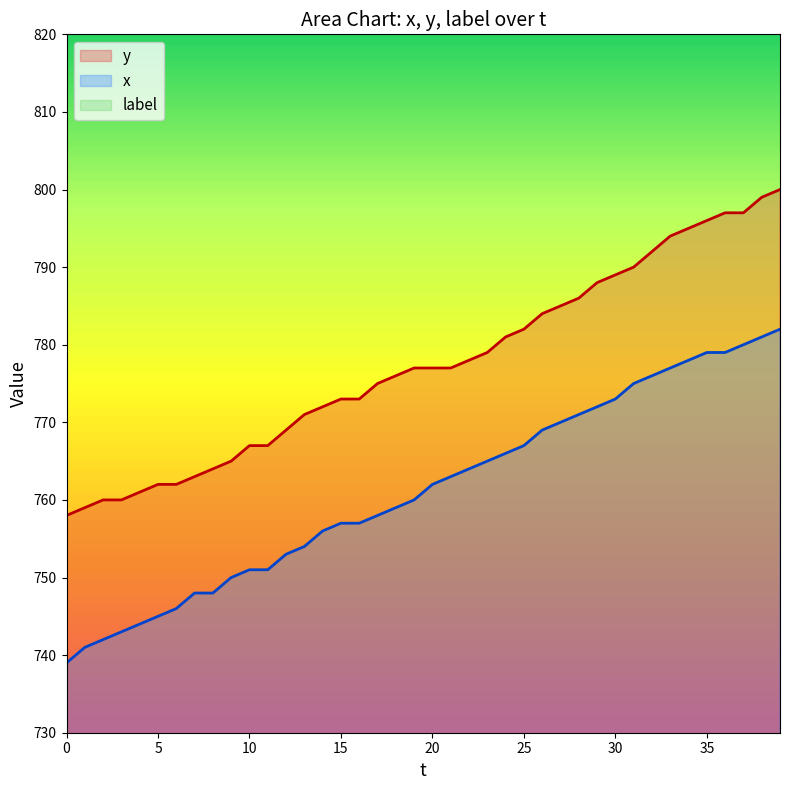

How many values in the y series exceed 777?

18